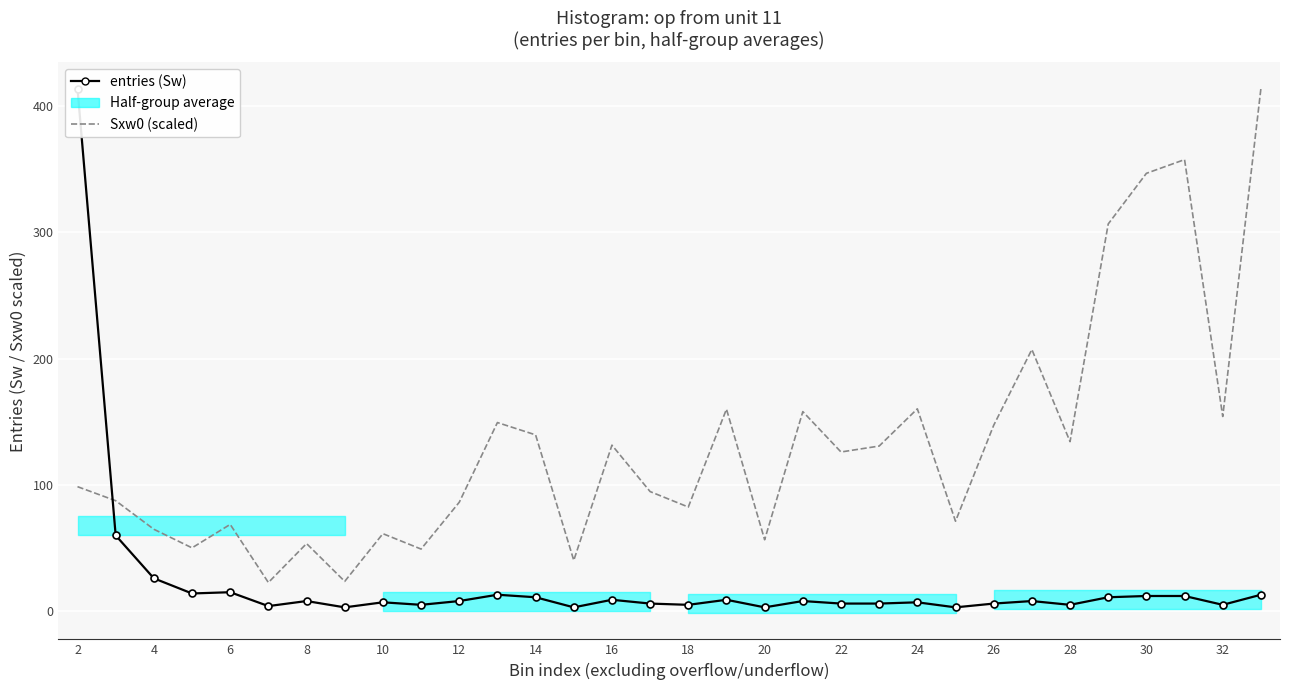

How many lines are shown in the chart?

2